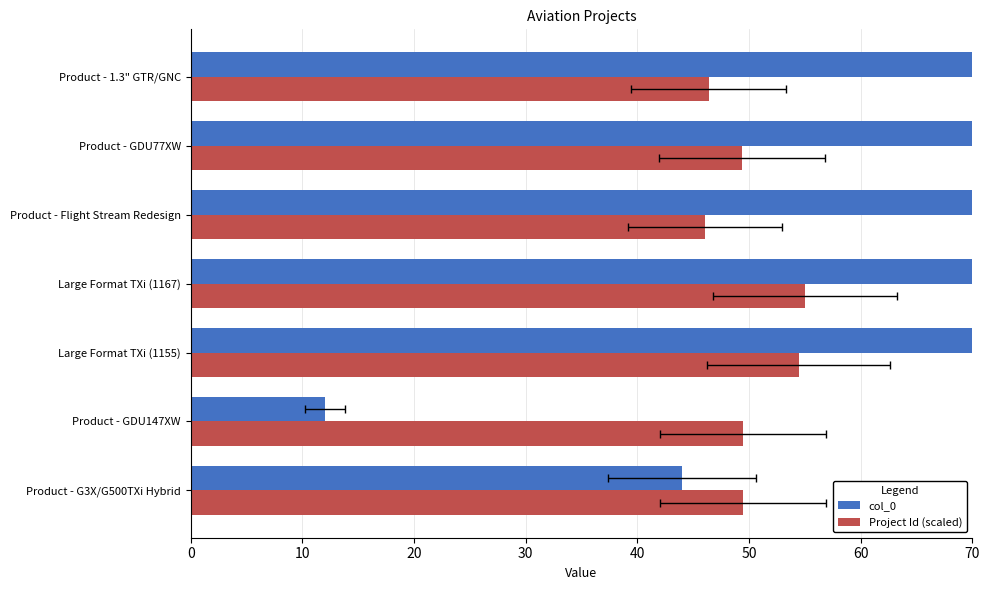

What is the maximum value for Project Id (scaled)?

55.0